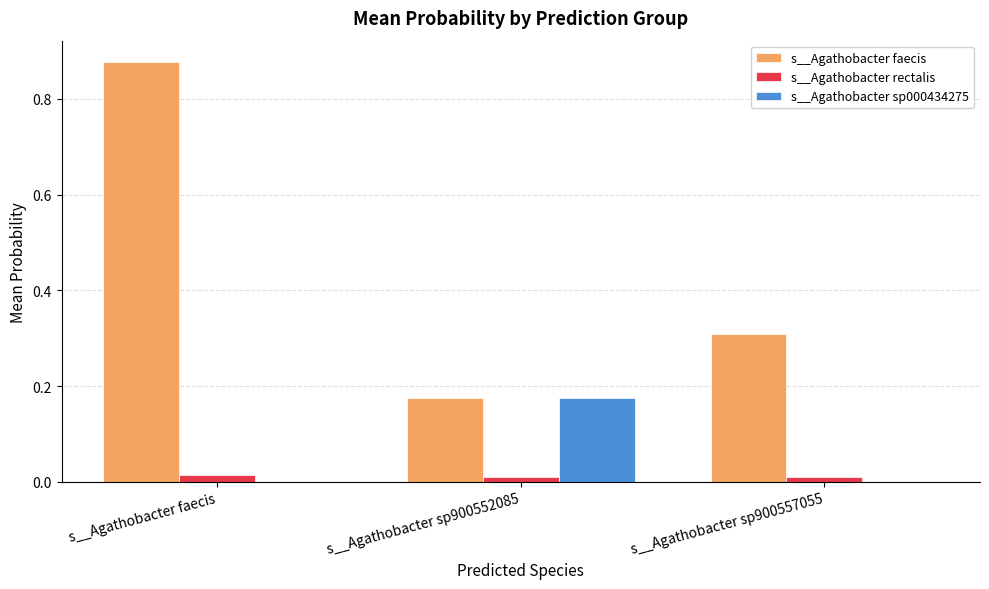

Is it true that s__Agathobacter sp000434275 equals 0.0 at s__Agathobacter sp900557055?

True